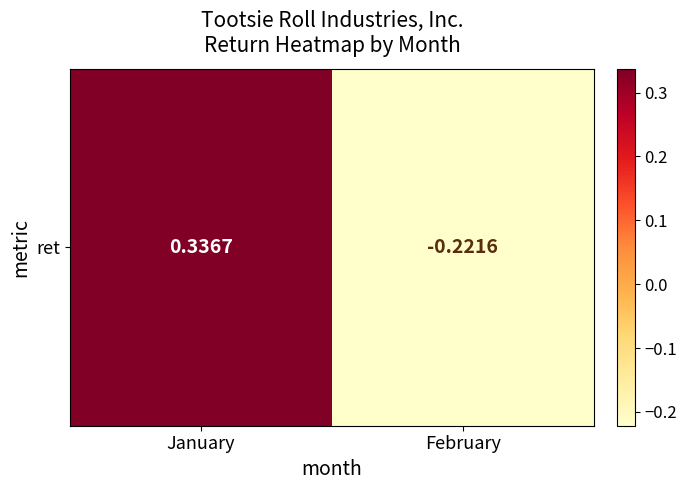

Is it true that the value at February is -0.2?

True